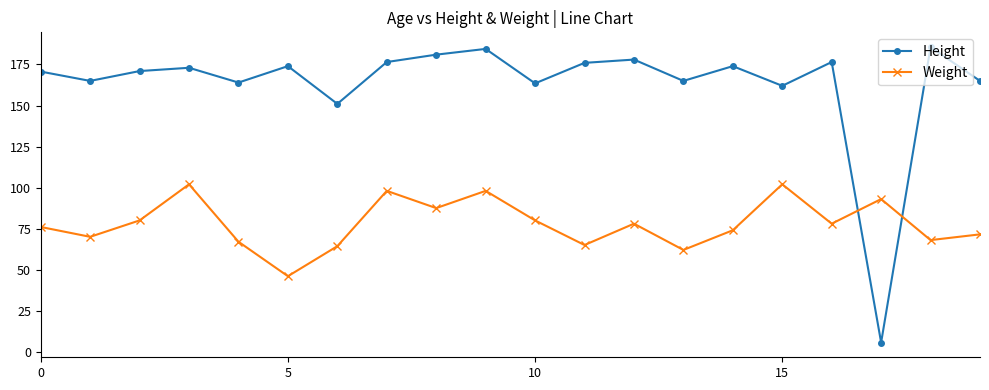

What is the value of the Height point at the 8th from the left?

176.5